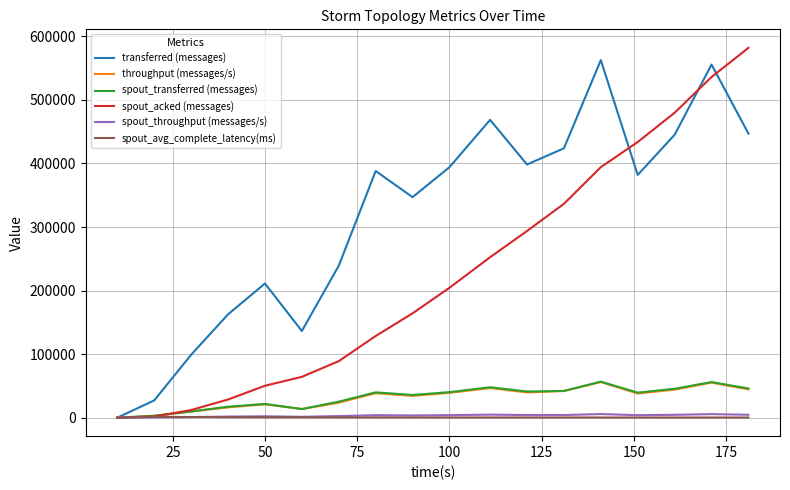

What is the maximum value shown in the chart?

582020.0